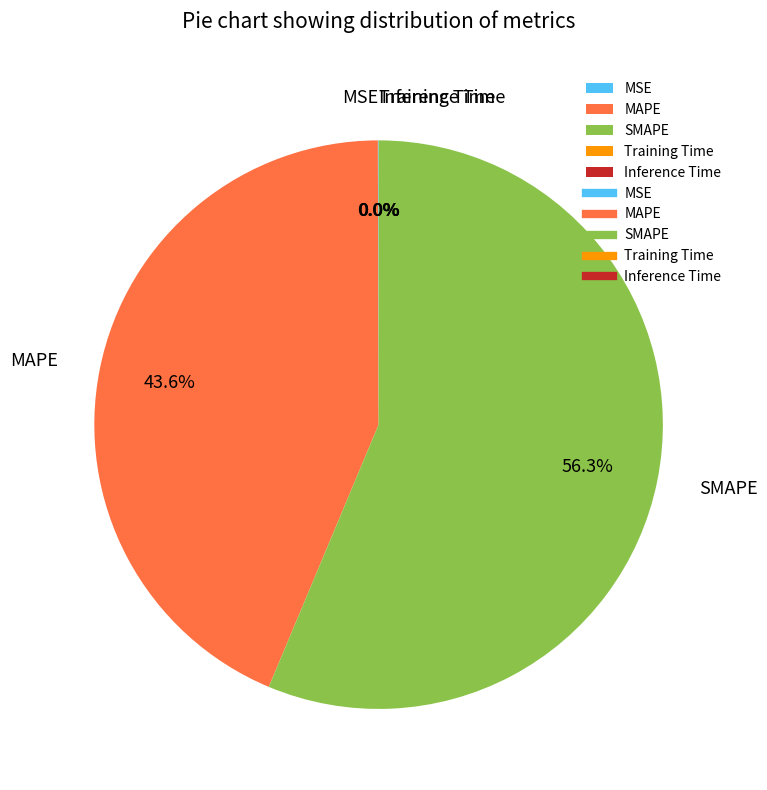

What percentage do MAPE and SMAPE together represent?

100.0%